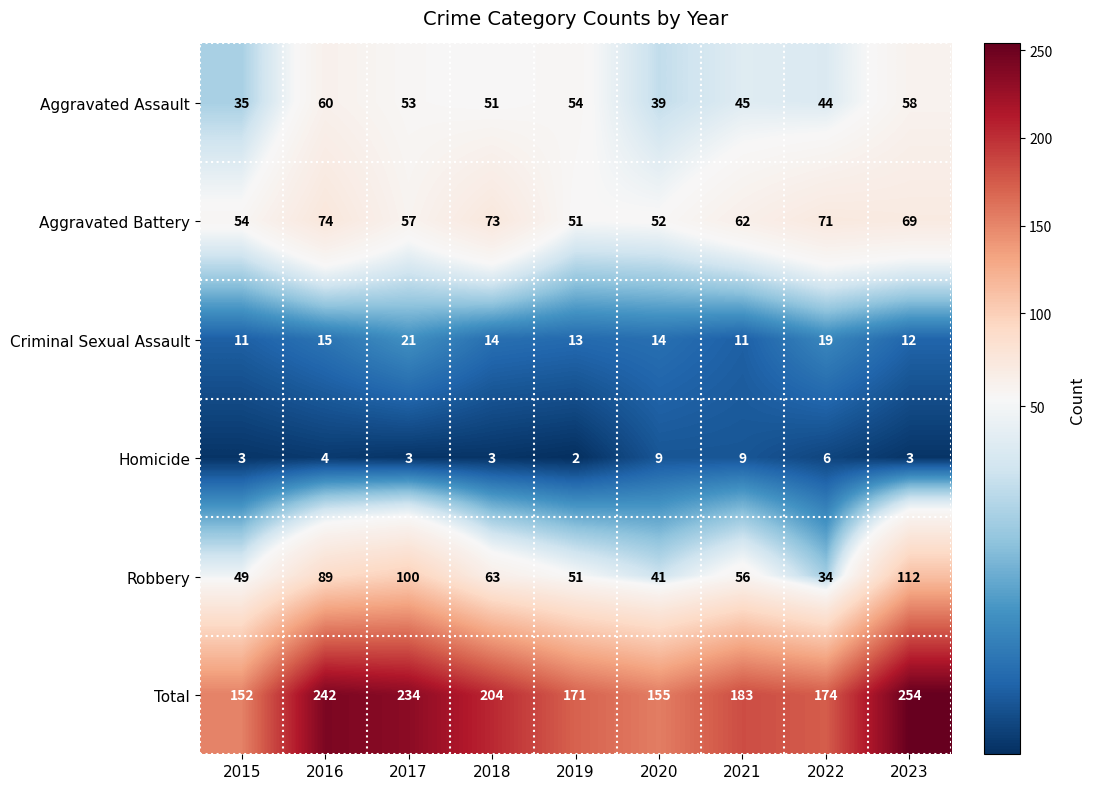

What is the average value of the Homicide series?

5